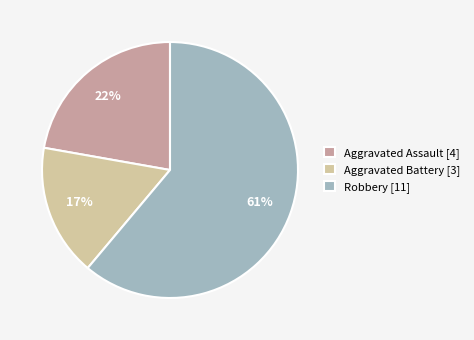

How many segments does this pie chart have?

3